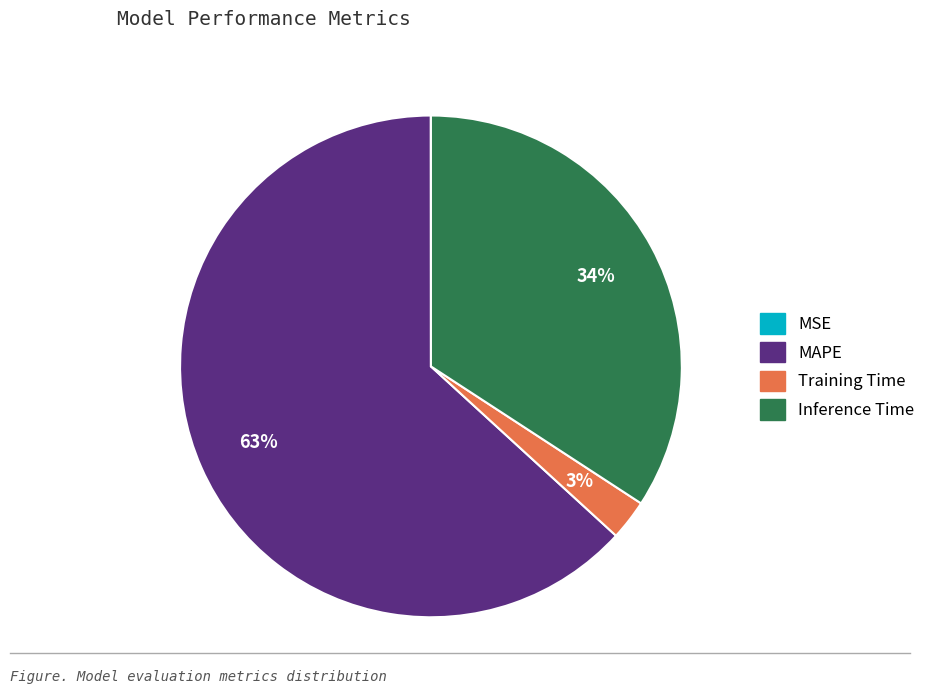

To the nearest percent, what is the average slice percentage?

25%